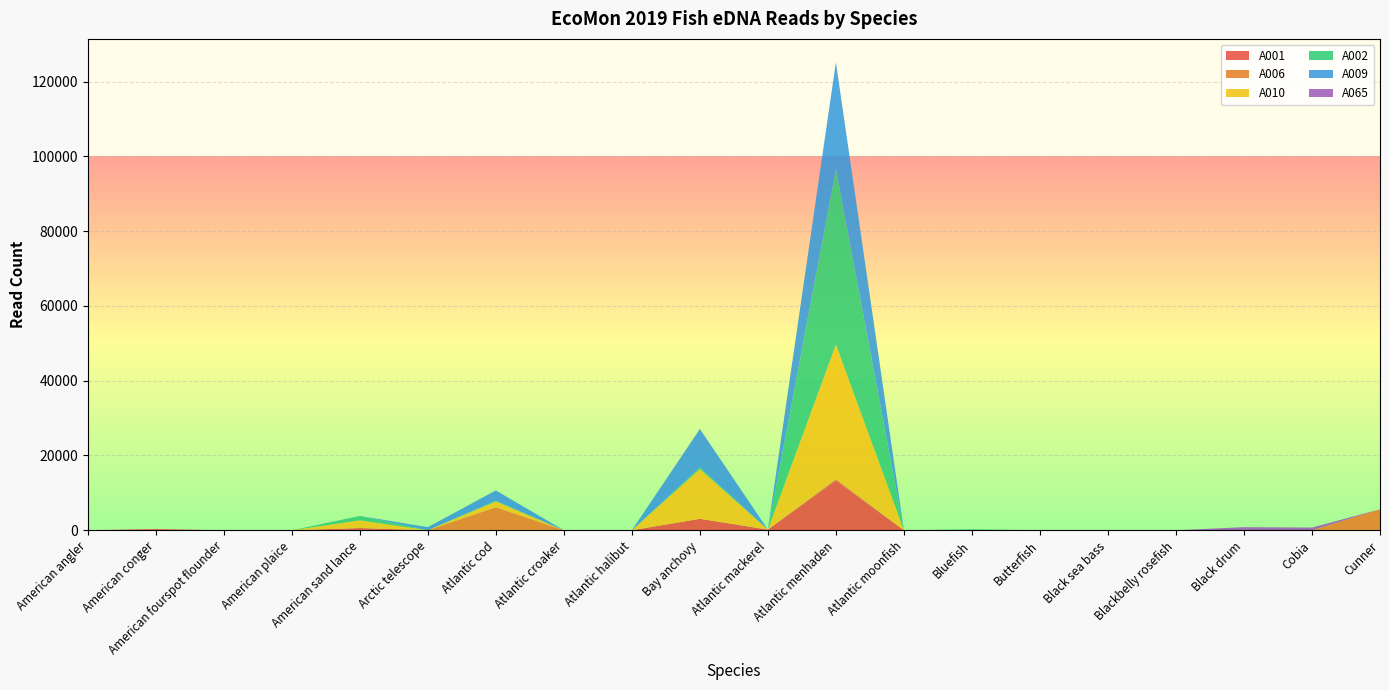

Reading right to left, list all the values displayed in this chart.

A001: 0	0	0	0	0	0	0	0	13330	178	3055	0	0	0	0	595	0	0	336	0
A006: 5600	0	0	0	0	0	0	0	373	0	0	0	0	6174	0	0	0	0	0	0
A010: 0	0	0	0	0	0	0	0	35943	0	13270	0	0	1530	0	2051	0	0	0	0
A002: 0	0	0	0	0	0	260	0	46839	0	499	0	0	184	0	1174	0	0	0	0
A009: 0	0	0	0	0	0	0	0	28658	0	10261	0	0	2762	826	0	0	0	0	0
A065: 0	726	829	0	0	0	0	0	0	0	0	0	0	0	0	0	0	0	0	0